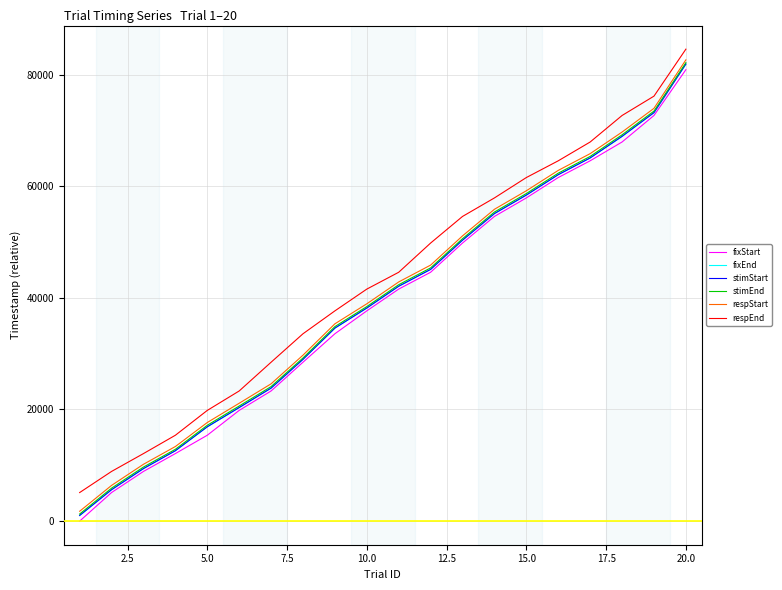

True or false: respEnd and stimStart cross at least once.

False